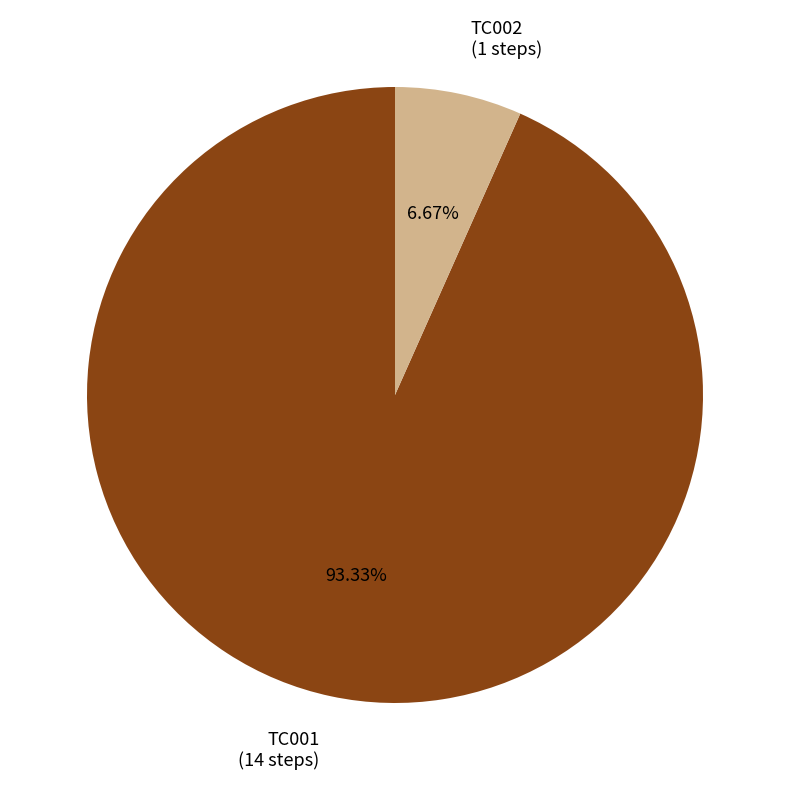

What portion of the pie excludes TC001?

6.7%